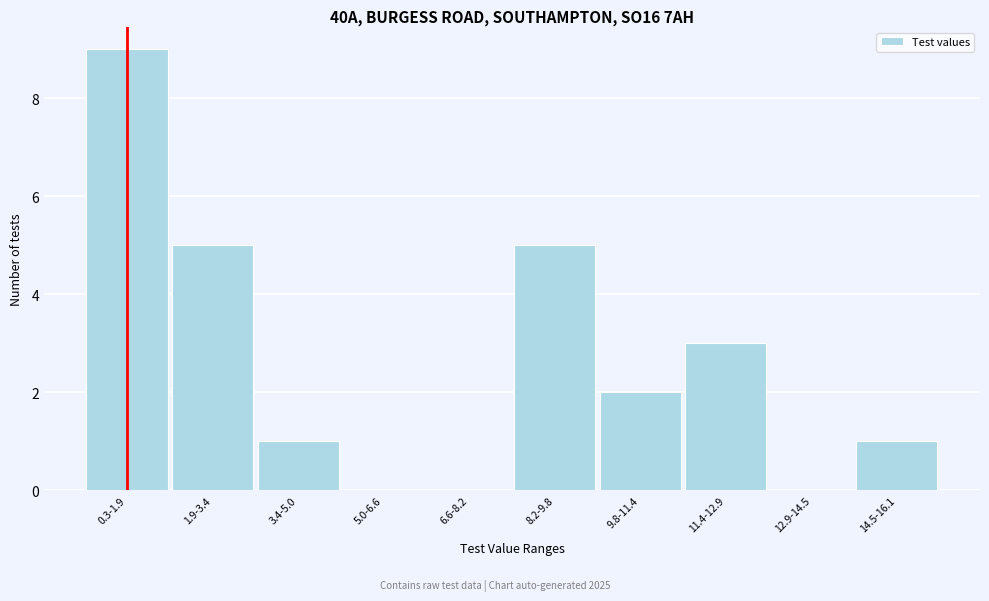

Reading left to right, what are all the values shown in this chart?

0.3-1.9=9	1.9-3.4=5	3.4-5.0=1	5.0-6.6=0	6.6-8.2=0	8.2-9.8=5	9.8-11.4=2	11.4-12.9=3	12.9-14.5=0	14.5-16.1=1